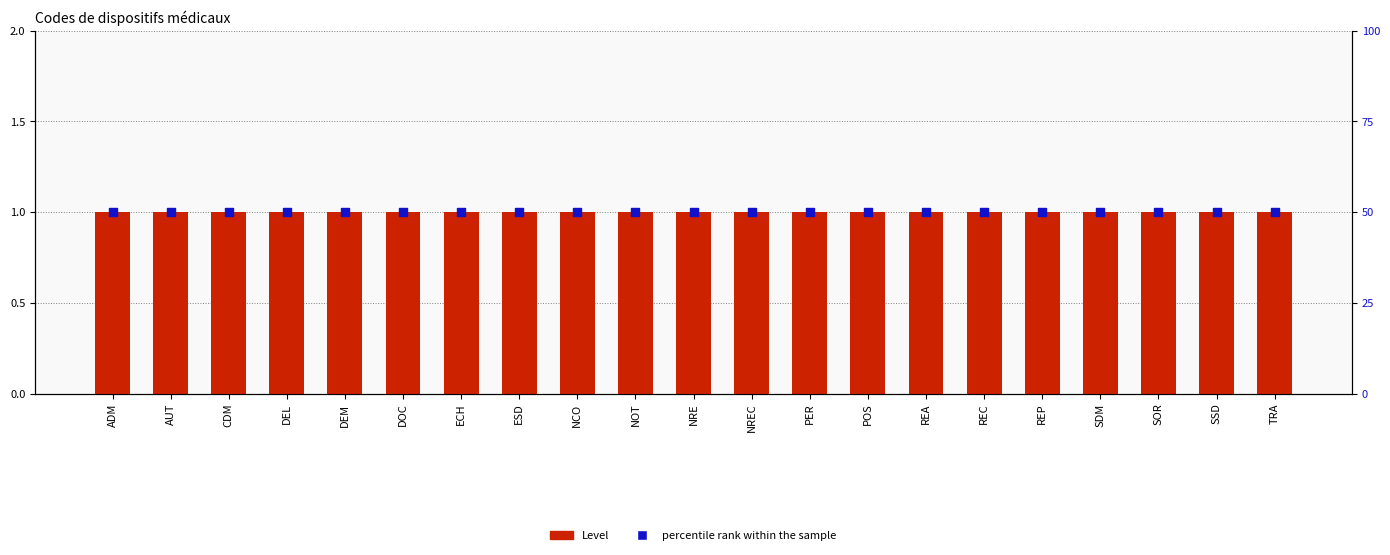

Which series reaches the minimum Y coordinate?

Level